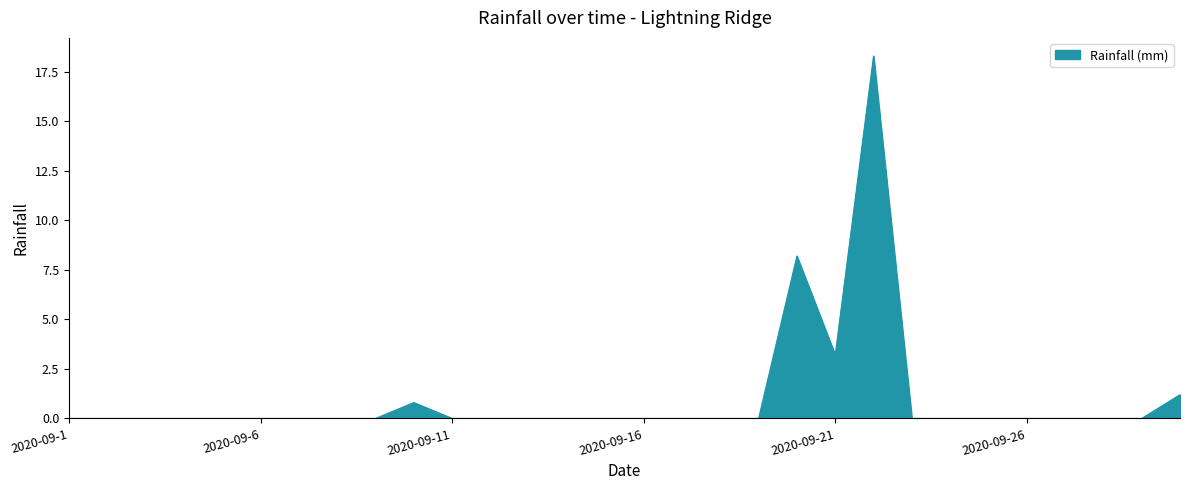

What is the difference between the maximum and minimum values?

18.3